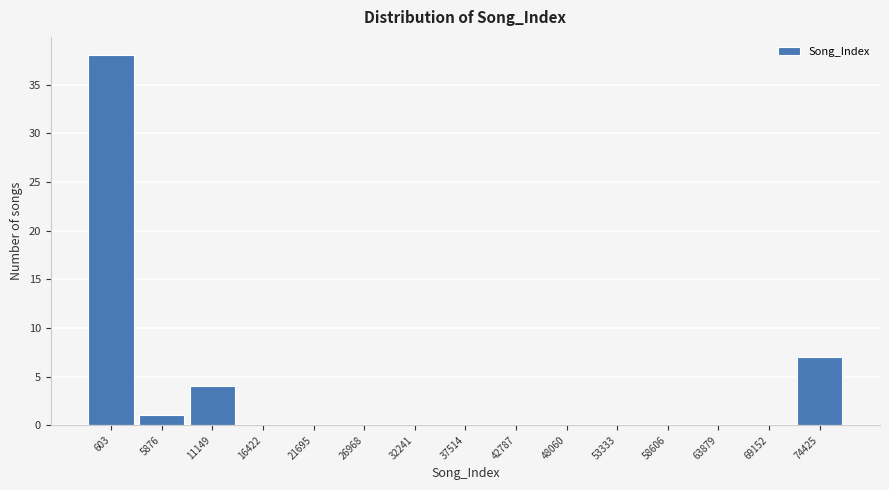

Reading right to left, what are all the values shown in this chart?

74425=7	69152=0	63879=0	58606=0	53333=0	48060=0	42787=0	37514=0	32241=0	26968=0	21695=0	16422=0	11149=4	5876=1	603=38